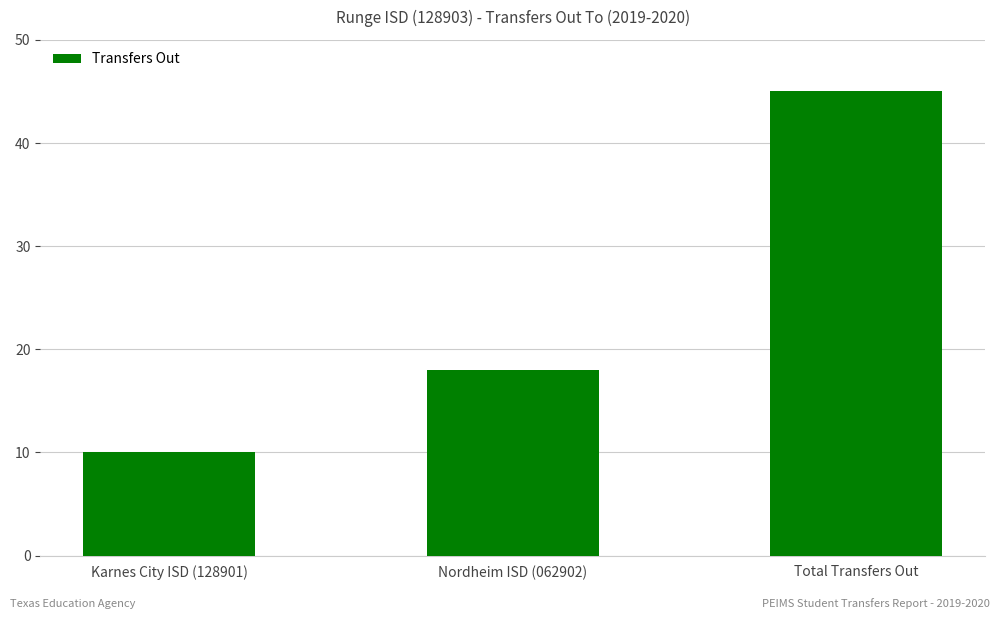

Count the number of categories in the chart.

3